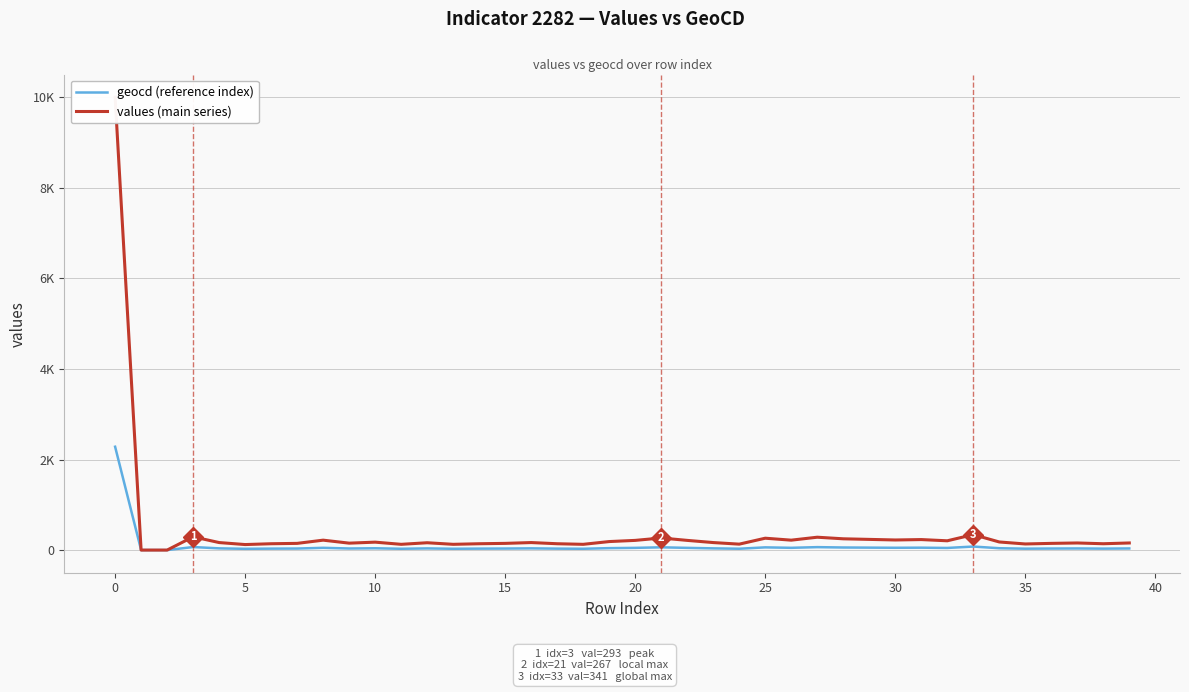

What is the difference between the values (main series) values at 40 and 35?

18